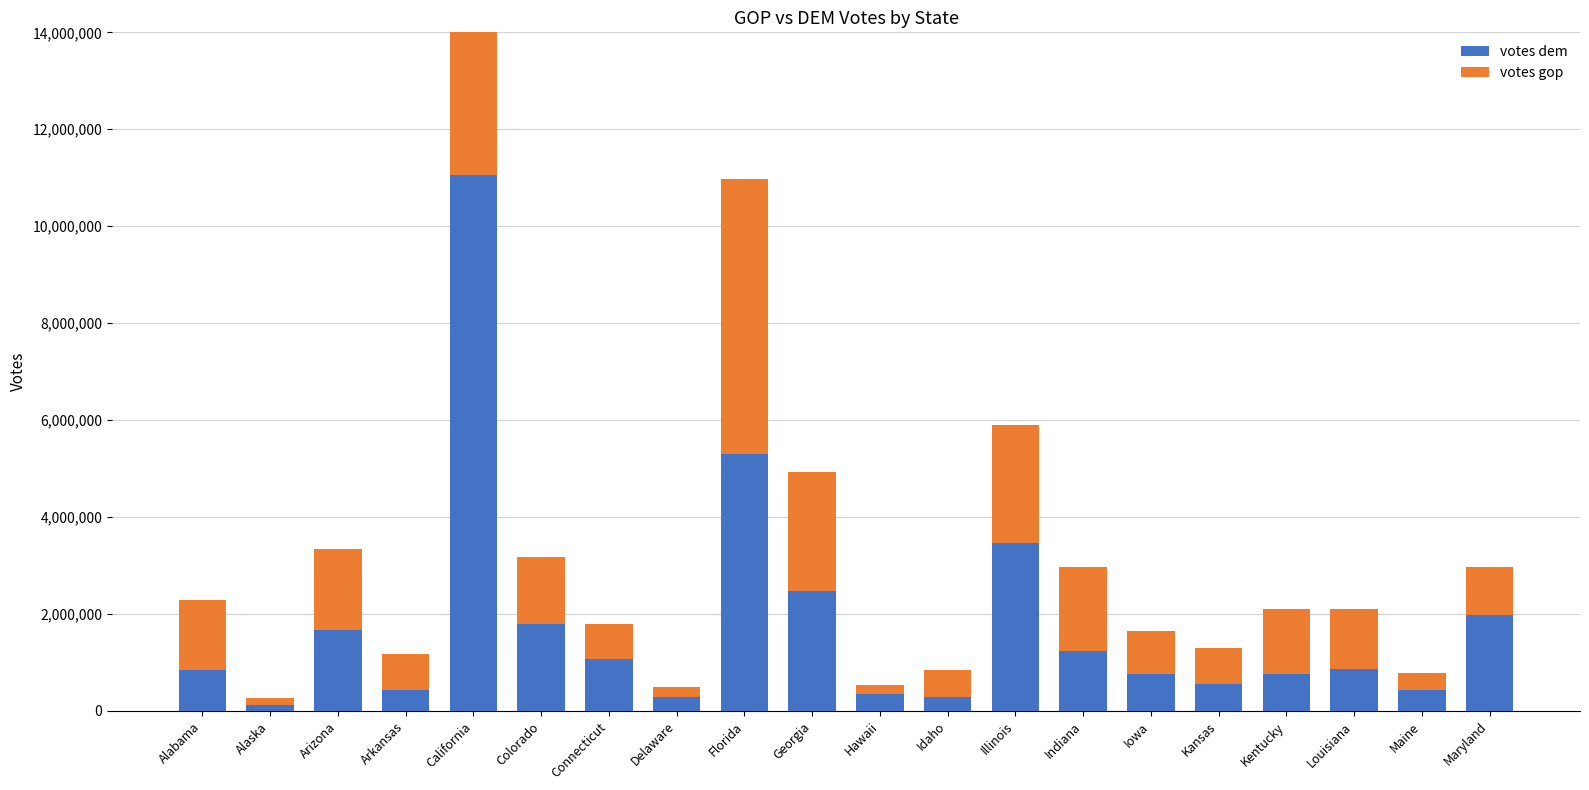

Which series has the largest range (max minus min)?

votes dem